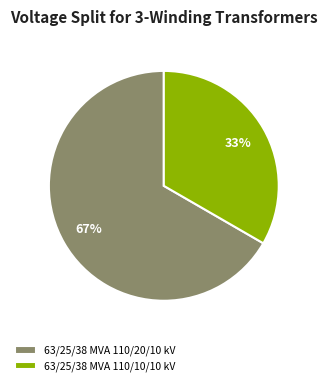

Which has a higher value, 63/25/38 MVA 110/20/10 kV or 63/25/38 MVA 110/10/10 kV?

63/25/38 MVA 110/20/10 kV